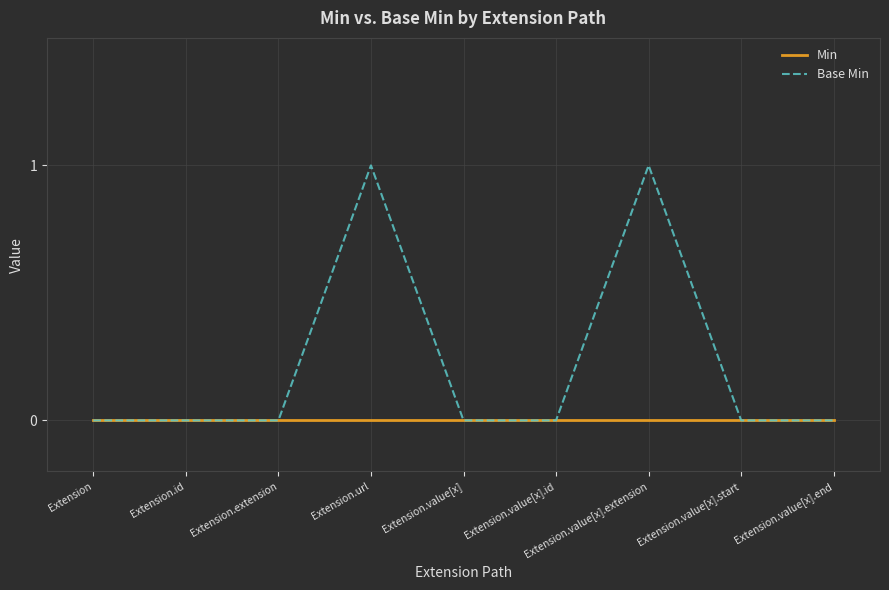

The Base Min series shows 1 at Extension.url. True or false?

True